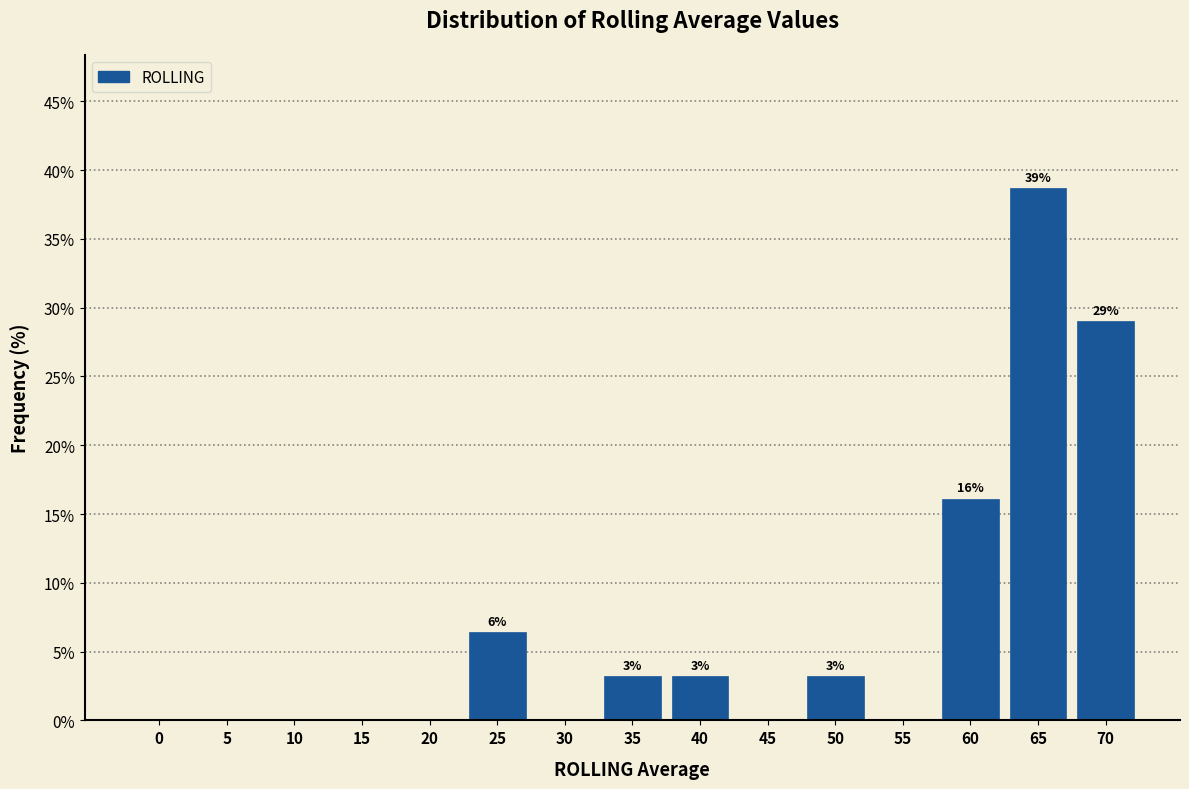

Reading left to right, transcribe all the data shown in this chart.

0=0.0	5=0.0	10=0.0	15=0.0	20=0.0	25=6.5	30=0.0	35=3.2	40=3.2	45=0.0	50=3.2	55=0.0	60=16.1	65=38.7	70=29.0